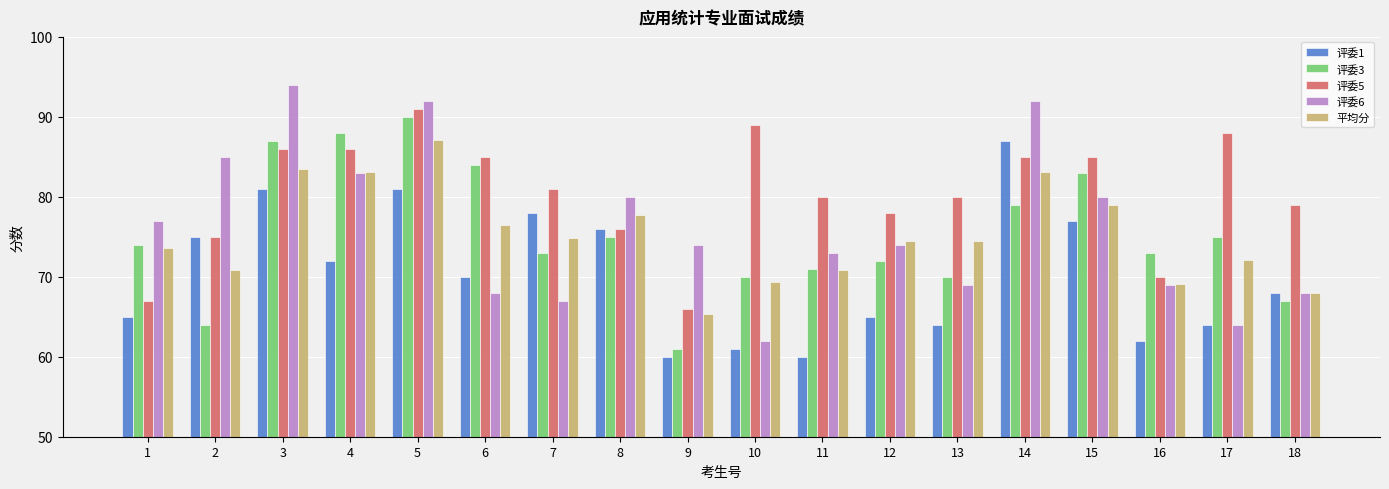

How many data points in 评委5 are less than 81?

9